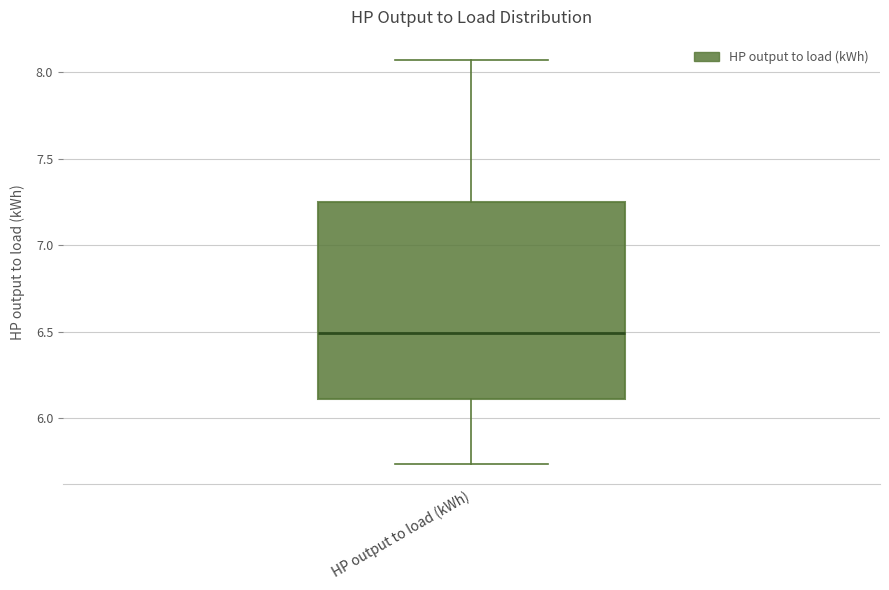

Read this box plot against the y-axis: the position of the median line, the range covered by the box, and the ends of both whiskers. The values are not printed on the chart, so give them approximately, as read against the axis.

median 6.50, box 6.10 to 7.25, whiskers 5.75 to 8.05